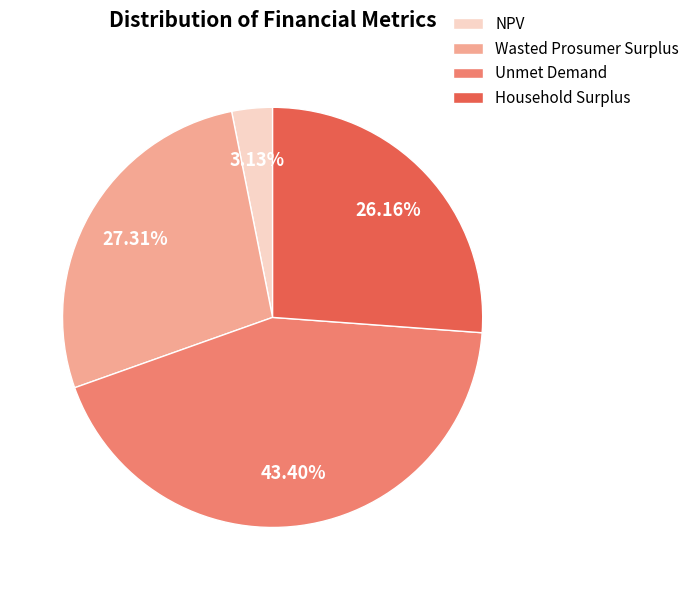

What is the largest slice in the pie chart?

Unmet Demand